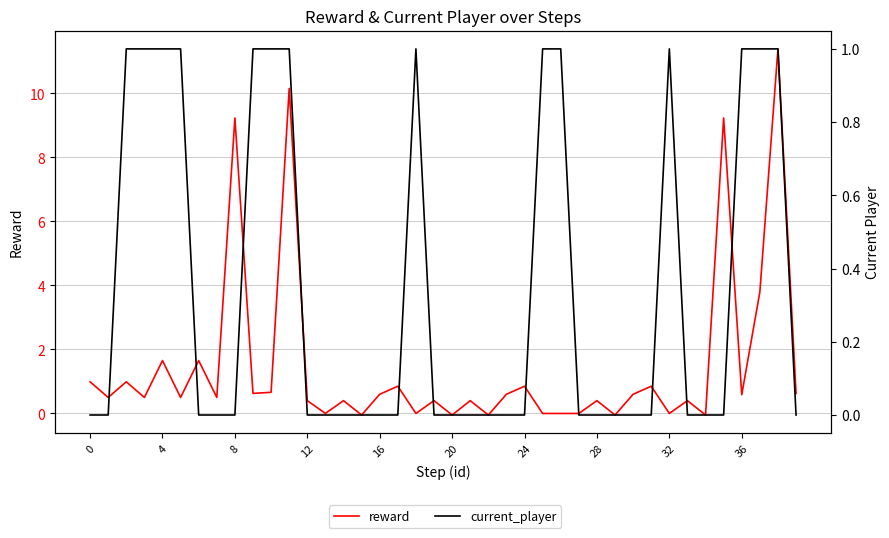

What is the label of the 37th point from the left?

36